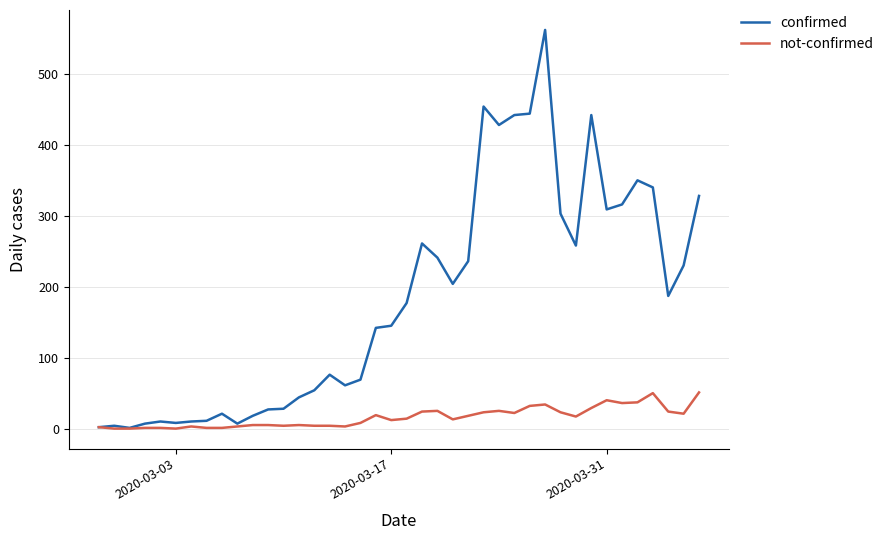

What is the sum of all confirmed values?

7257